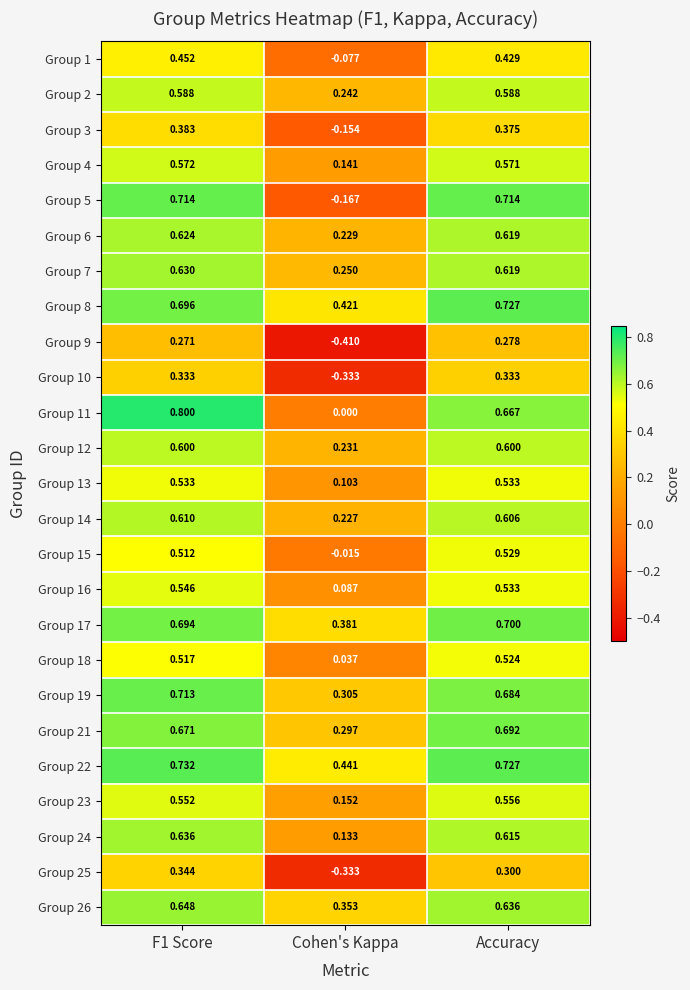

Is the value of Group 14 at Cohen's Kappa greater than the value of Group 3 at Cohen's Kappa?

Yes